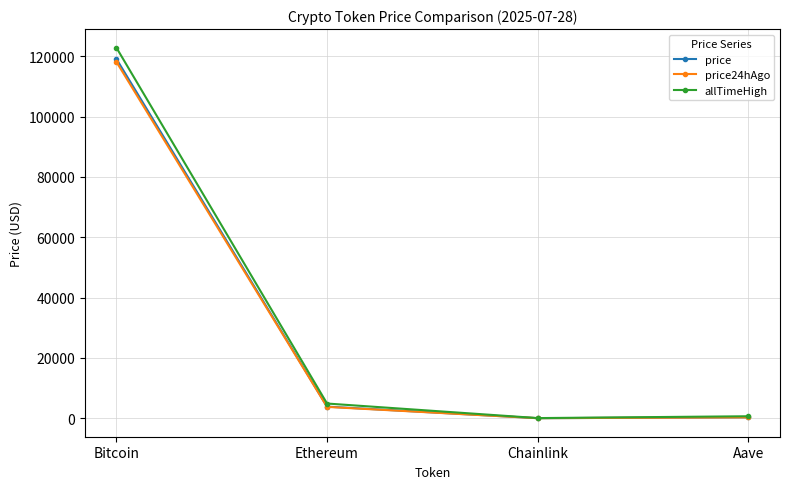

True or false: price and price24hAgo intersect in this chart.

False